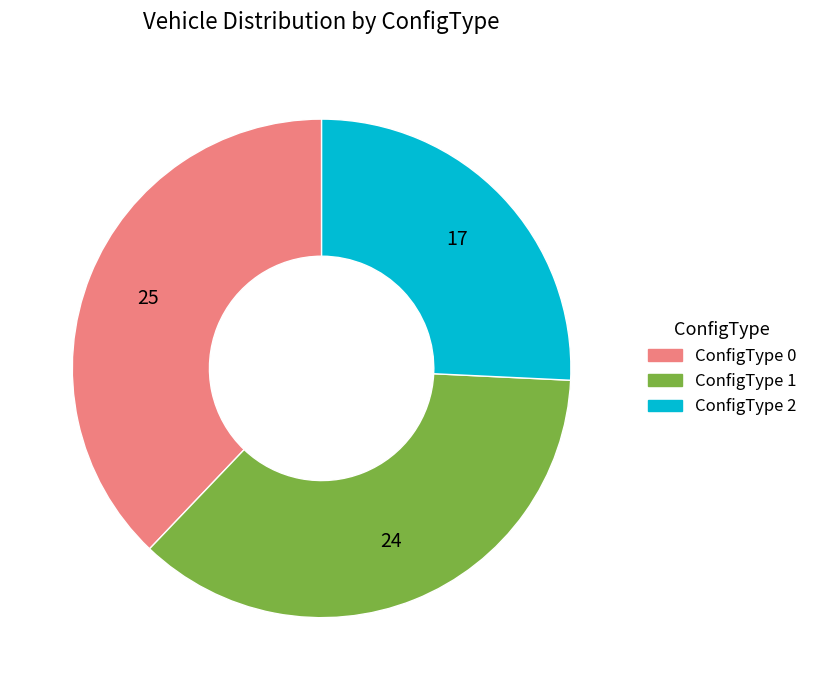

Is there a majority slice in this chart?

No